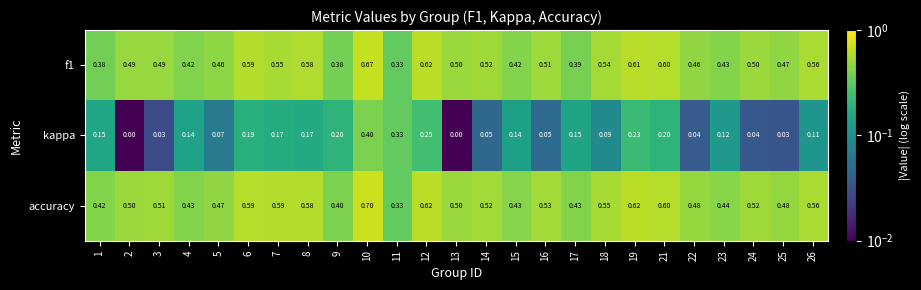

At which category is the sum across all series the highest?

10